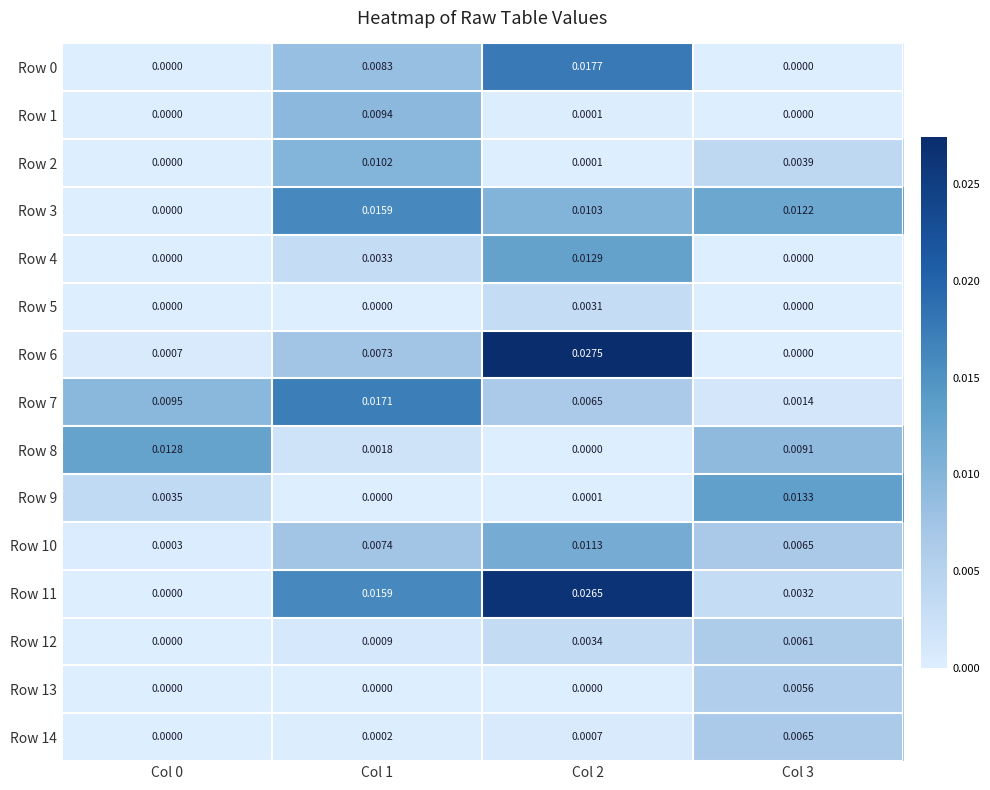

Is the value of Row 7 at Col 2 greater than the value of Row 11 at Col 3?

Yes